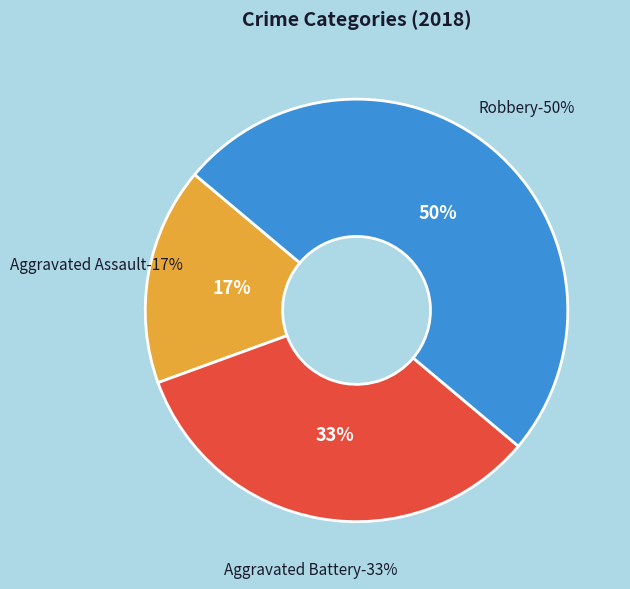

Do Aggravated Battery and Aggravated Assault together represent more than half of the pie?

No